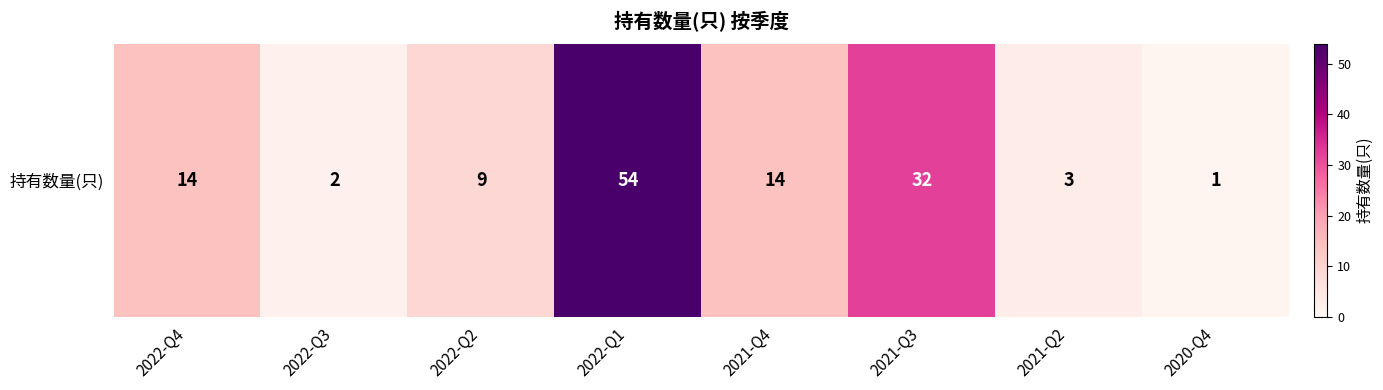

List the labels in order of value, largest first.

2022-Q1, 2021-Q3, 2022-Q4, 2021-Q4, 2022-Q2, 2021-Q2, 2022-Q3, 2020-Q4